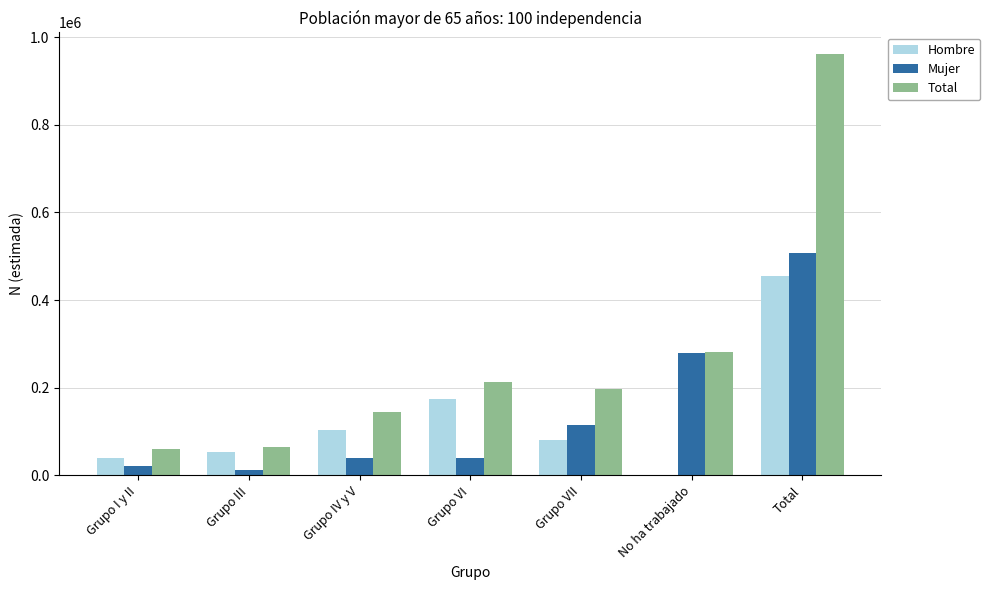

Are the bars grouped side by side (vs. stacked)?

Yes